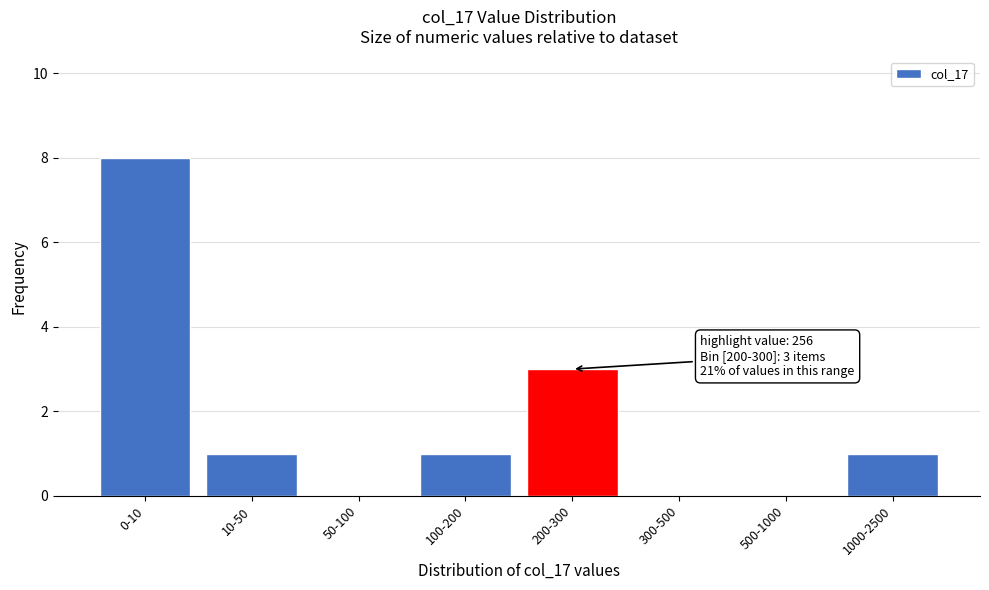

Reading left to right, what are all the values shown in this chart?

0-10=8	10-50=1	50-100=0	100-200=1	200-300=3	300-500=0	500-1000=0	1000-2500=1